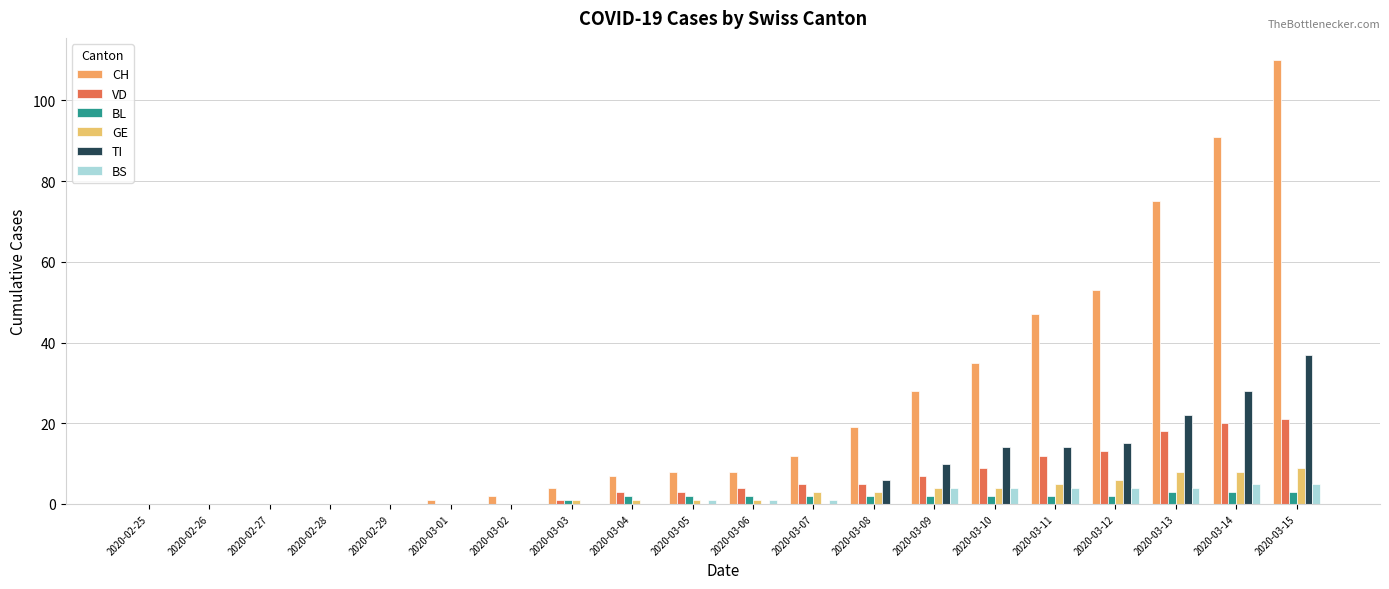

The value of CH at 2020-03-11 is 15. True or false?

False